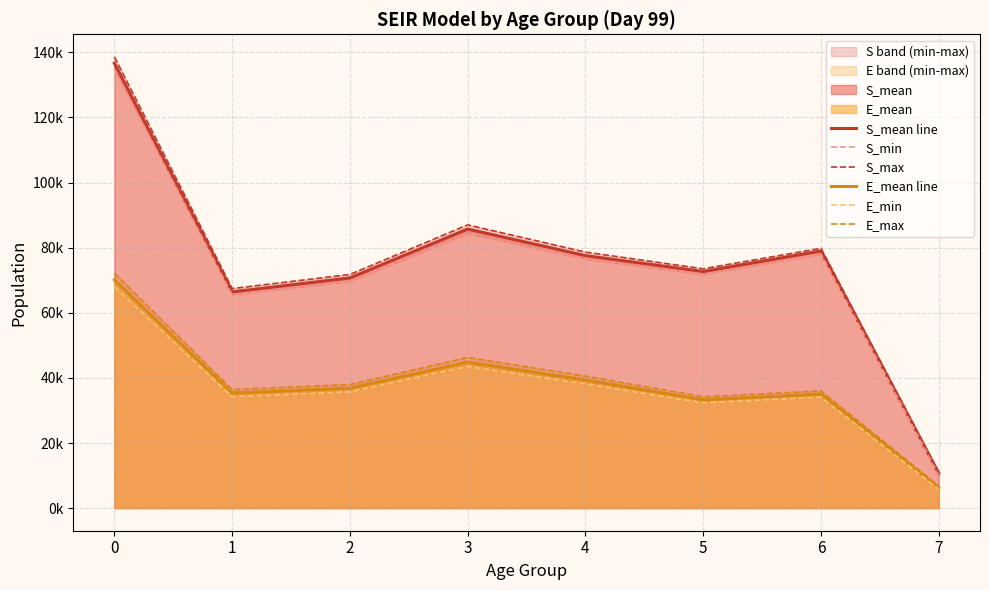

What is the highest value of the E_min series?

68012.4